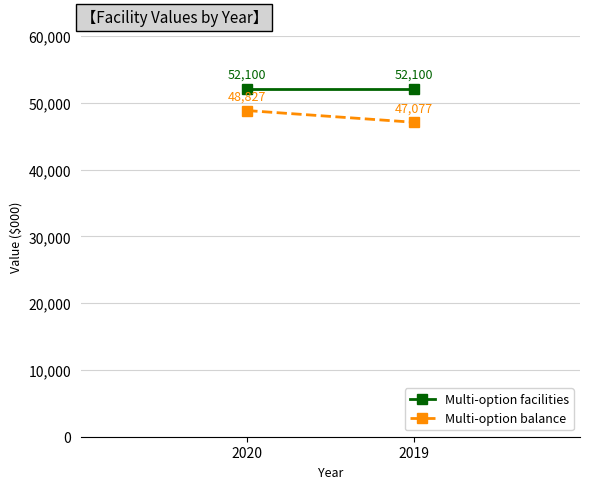

What are all the series names shown in the legend?

Multi-option facilities, Multi-option balance